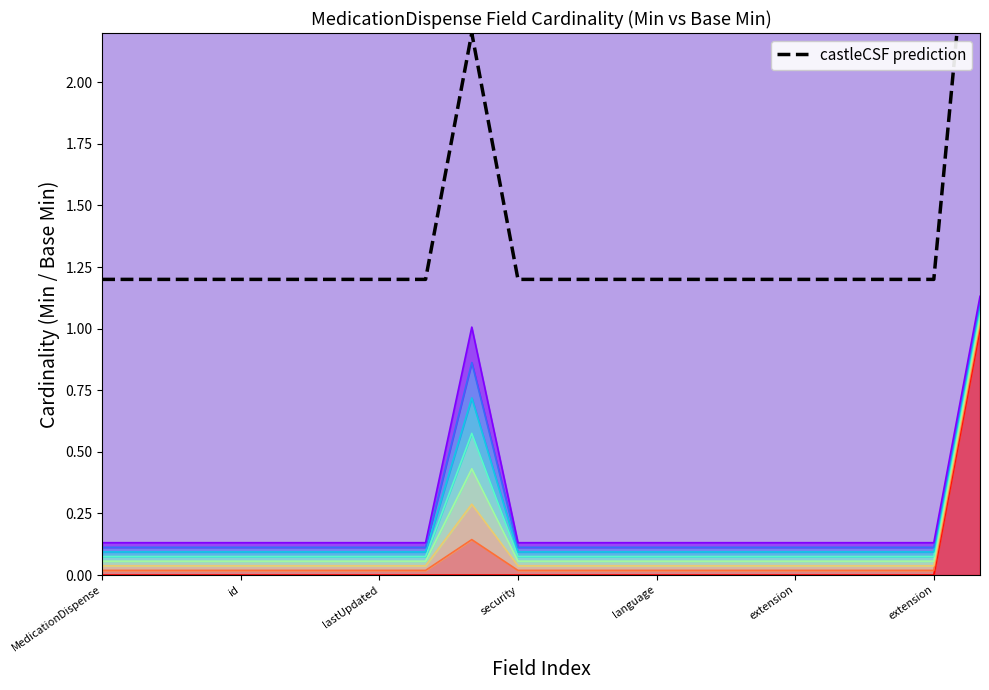

Count the number of data series in this chart.

1